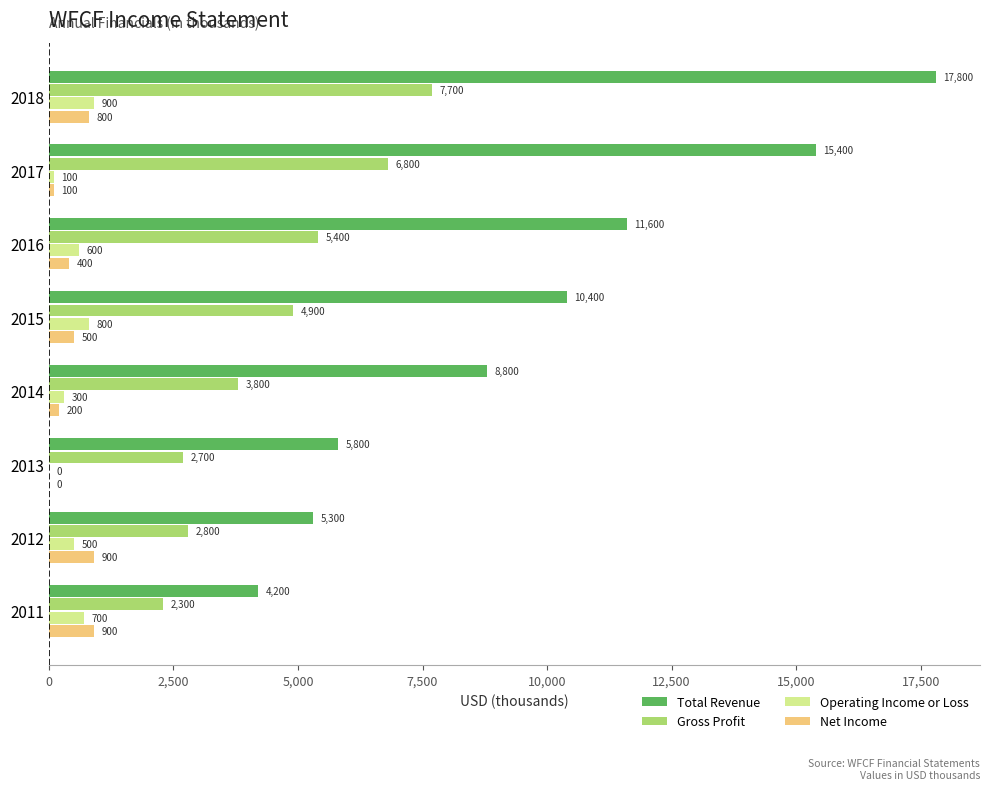

Where is Net Income nearest to the value 450?

2016